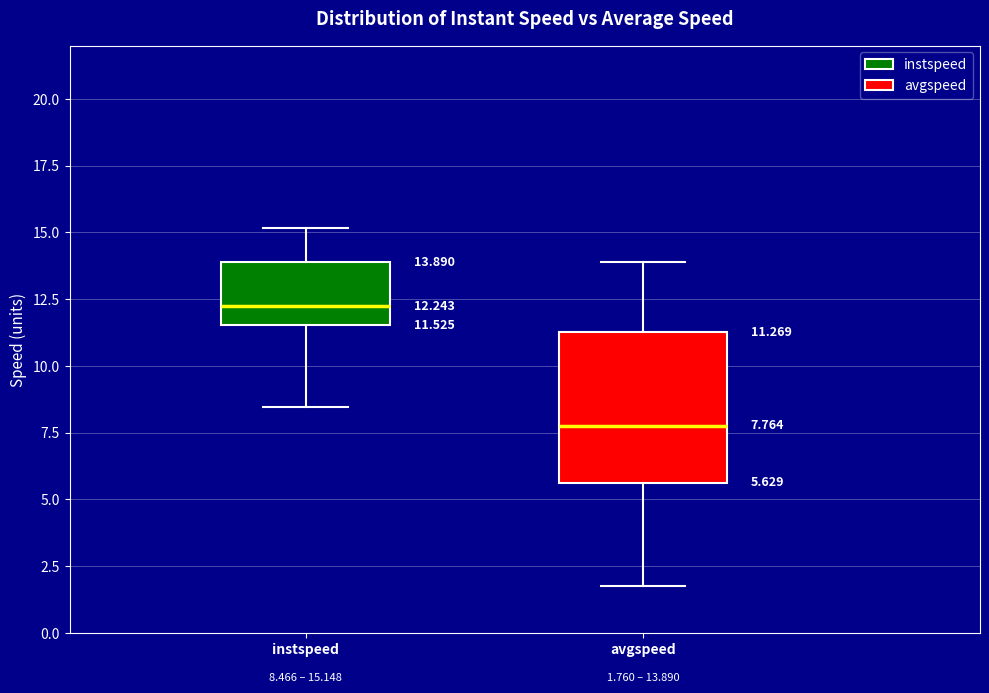

Which box has the highest median line?

instspeed